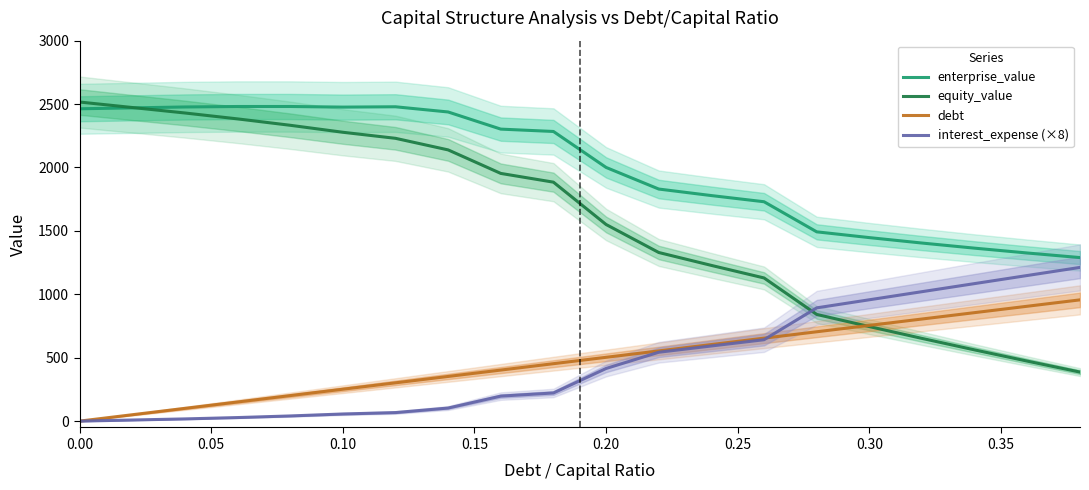

What position from the left is 11?

12